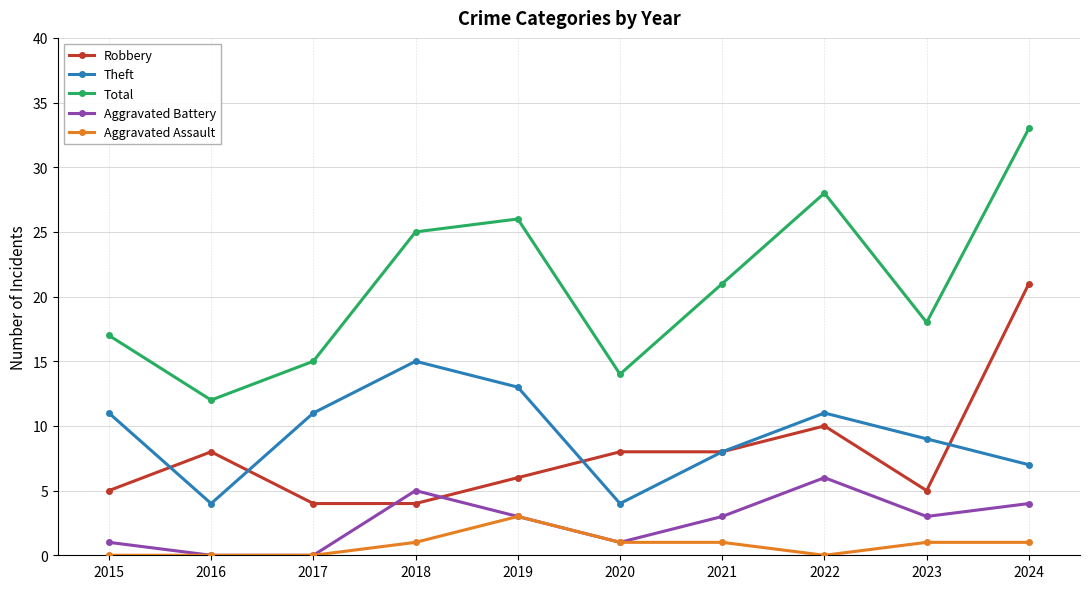

Rank the series by their maximum value, from lowest to highest.

Aggravated Assault, Aggravated Battery, Theft, Robbery, Total